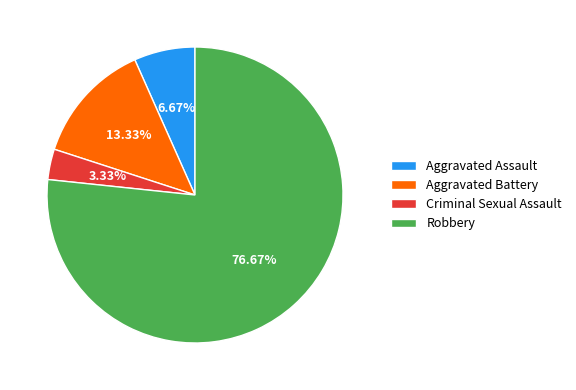

What percentage is the Robbery slice, to the nearest percent?

77%